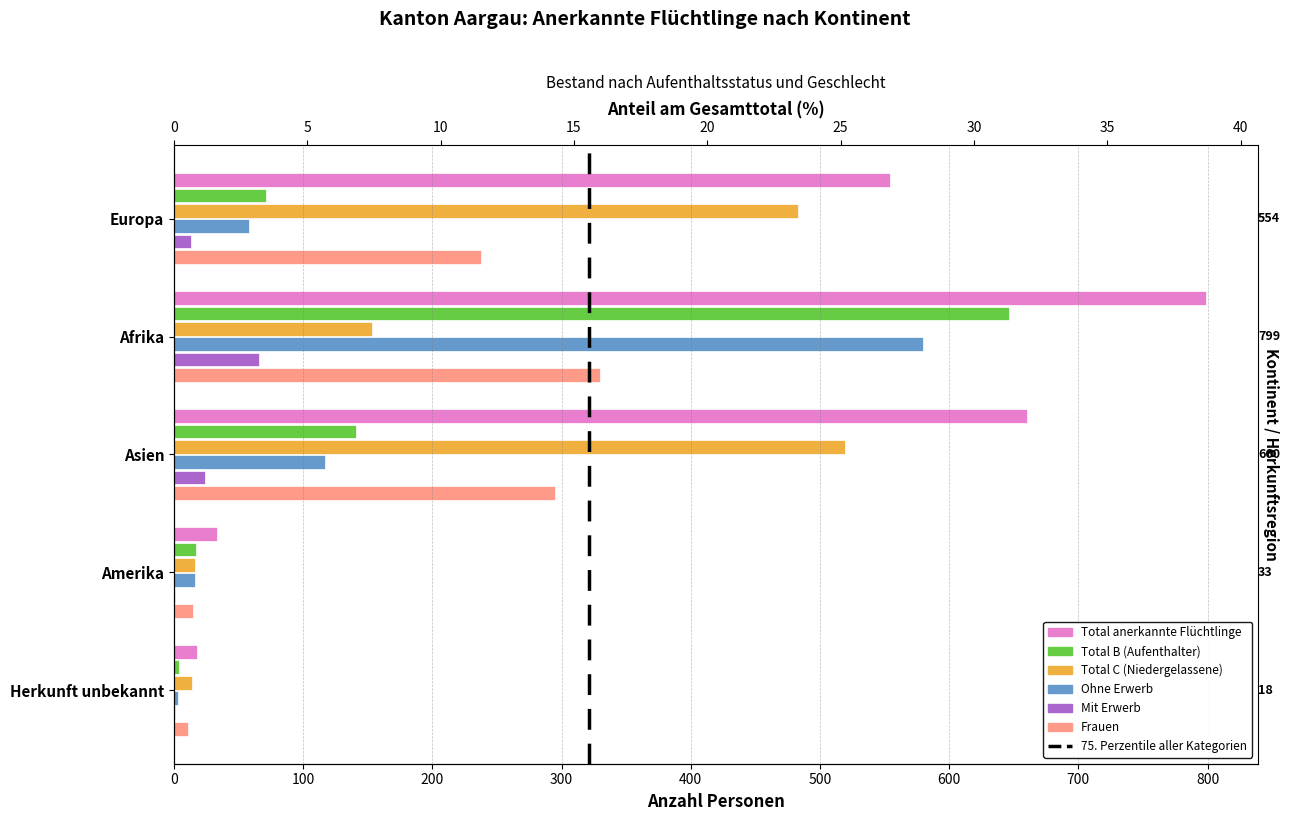

The value of Ohne Erwerb at 200 is 156. True or false?

False